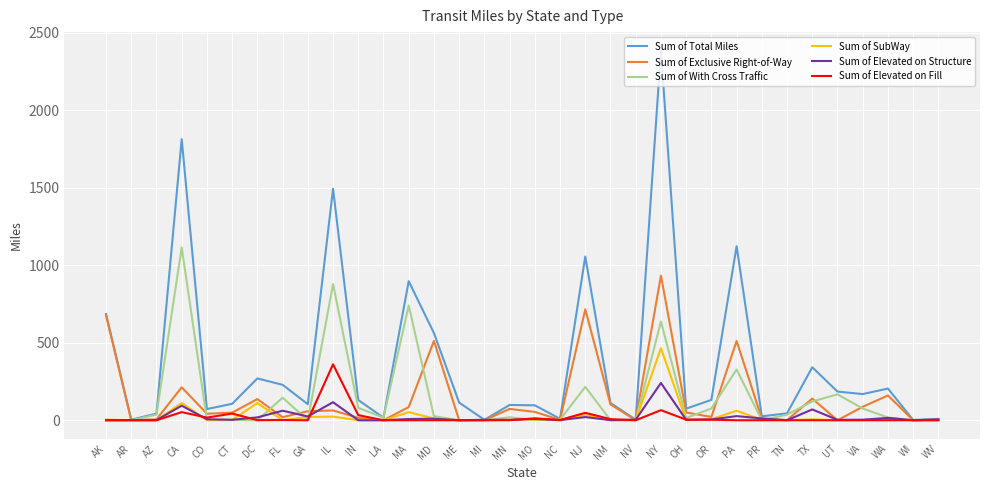

Which series has the largest total across all categories?

Sum of Total Miles